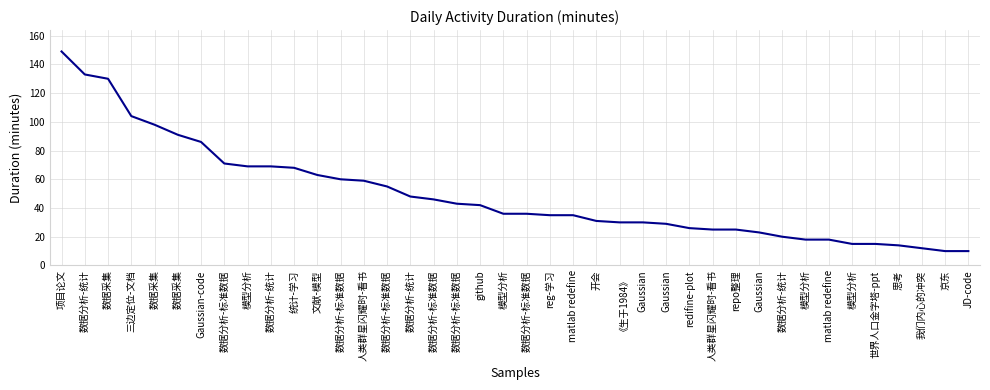

Approximately how many times larger is the value at 数据分析-标准数据 compared to 数据分析-统计?

0.5